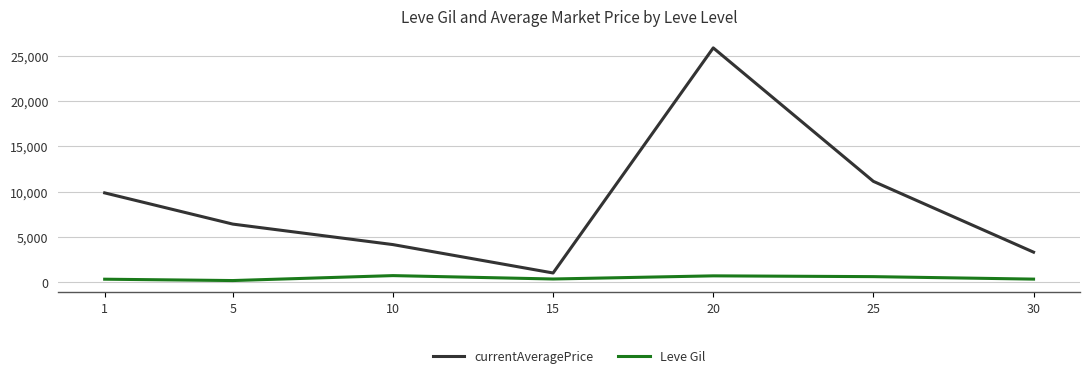

Which category has the lowest value in the currentAveragePrice series?

15